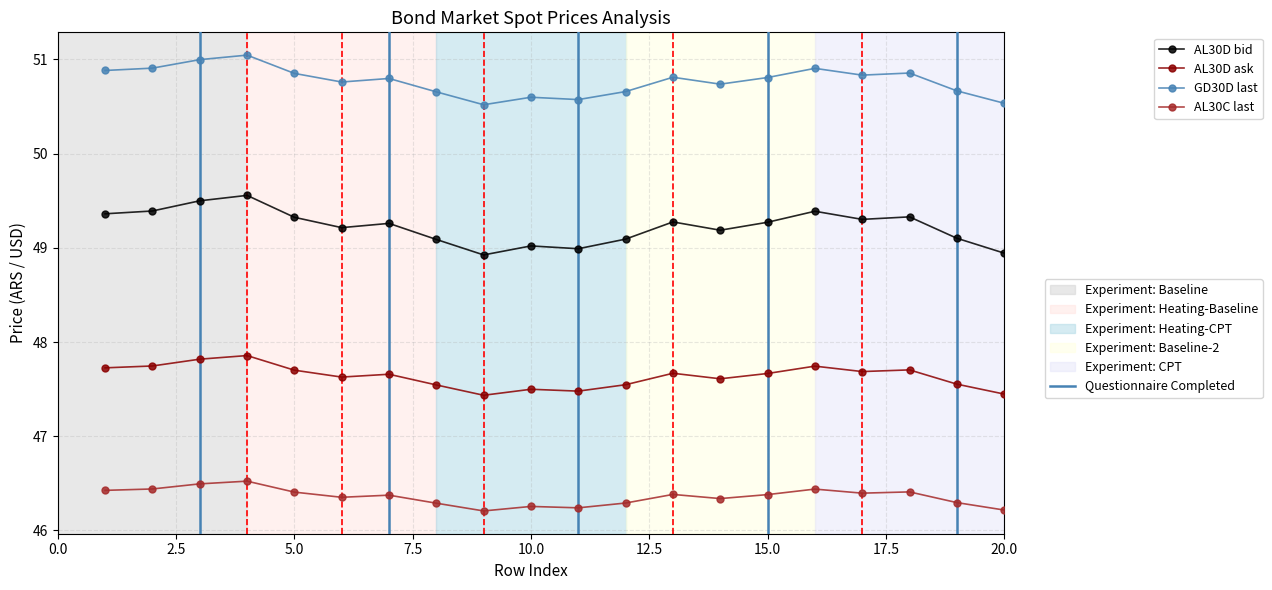

What is the maximum value shown in the chart?

51.0